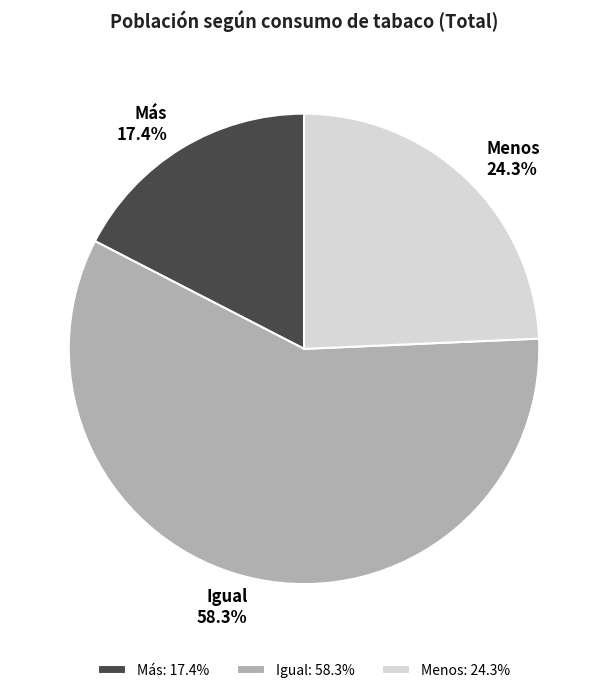

True or false: Igual accounts for 58% of the total.

True